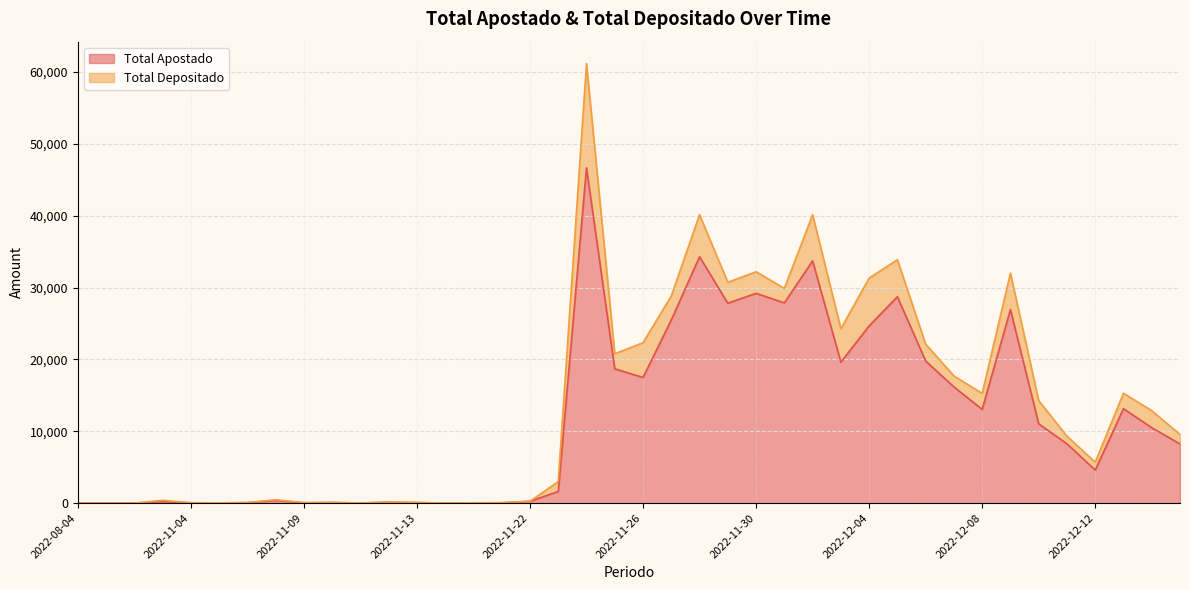

What is the ratio of the value at 2022-11-13 to the value at 2022-11-09?

1.5